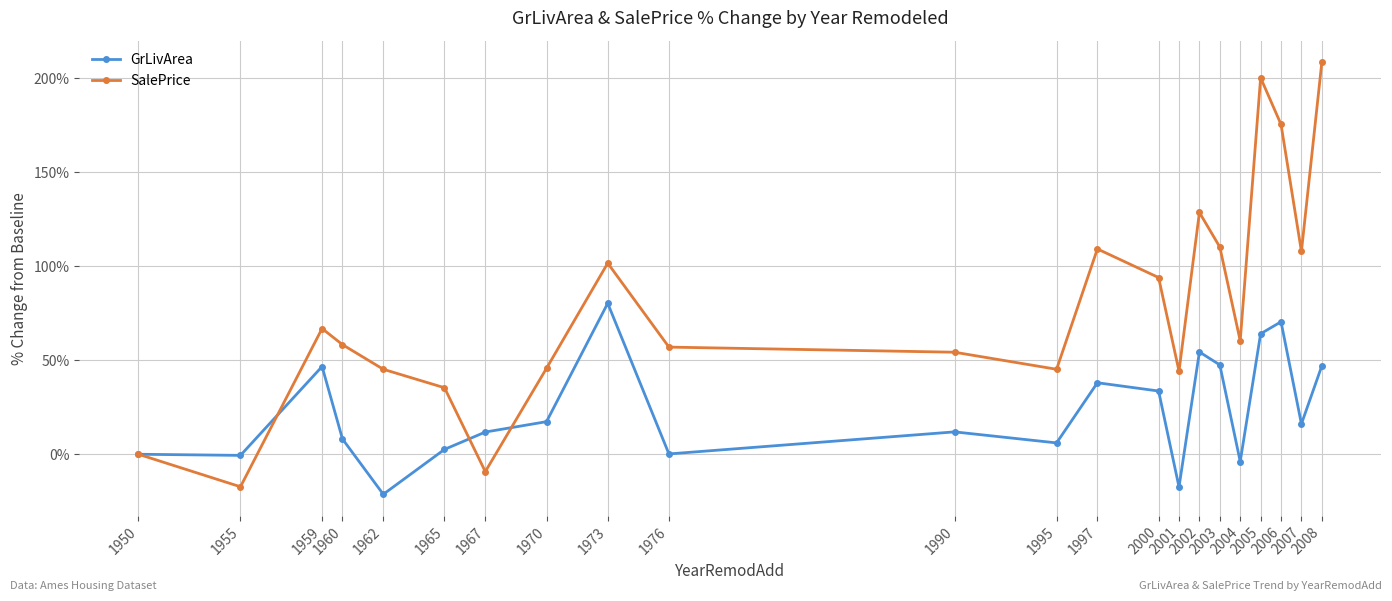

Which series has the widest spread of values?

SalePrice